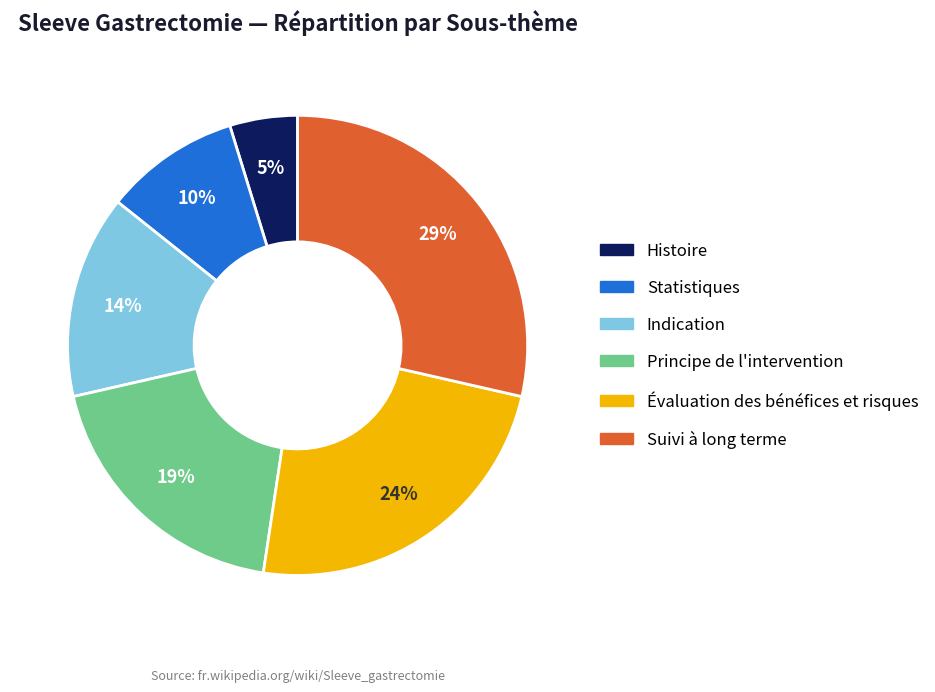

Do Suivi à long terme and Statistiques together represent more than half of the pie?

No